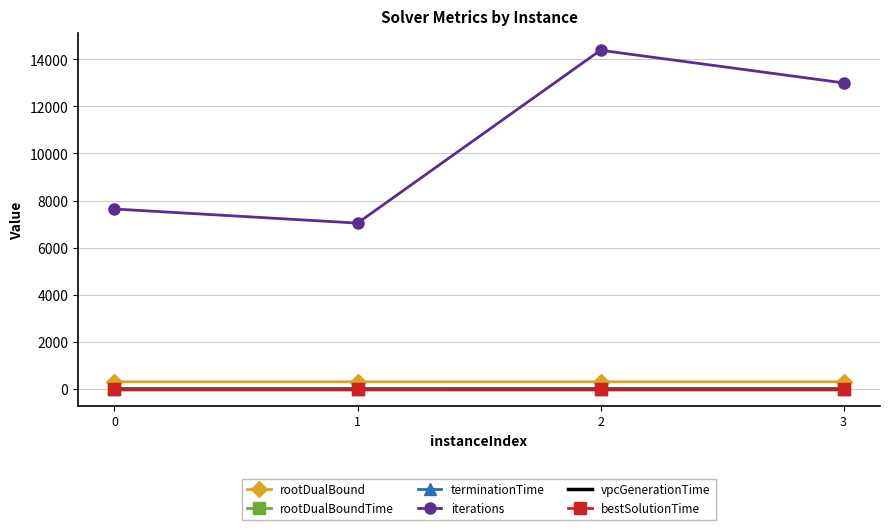

What is the spread (max minus min) of values at 1?

7041.0